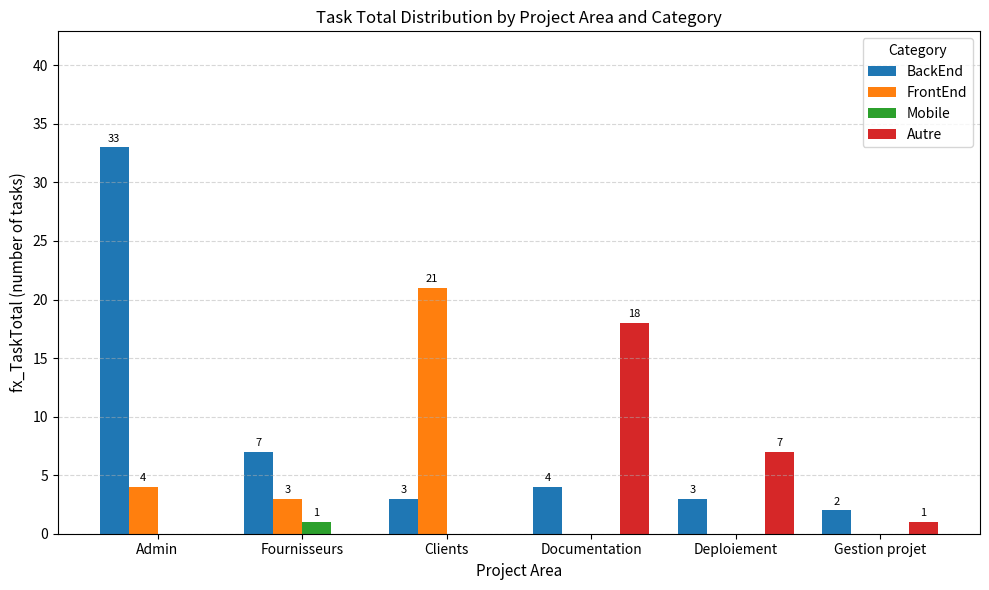

How many groups of bars are there?

6